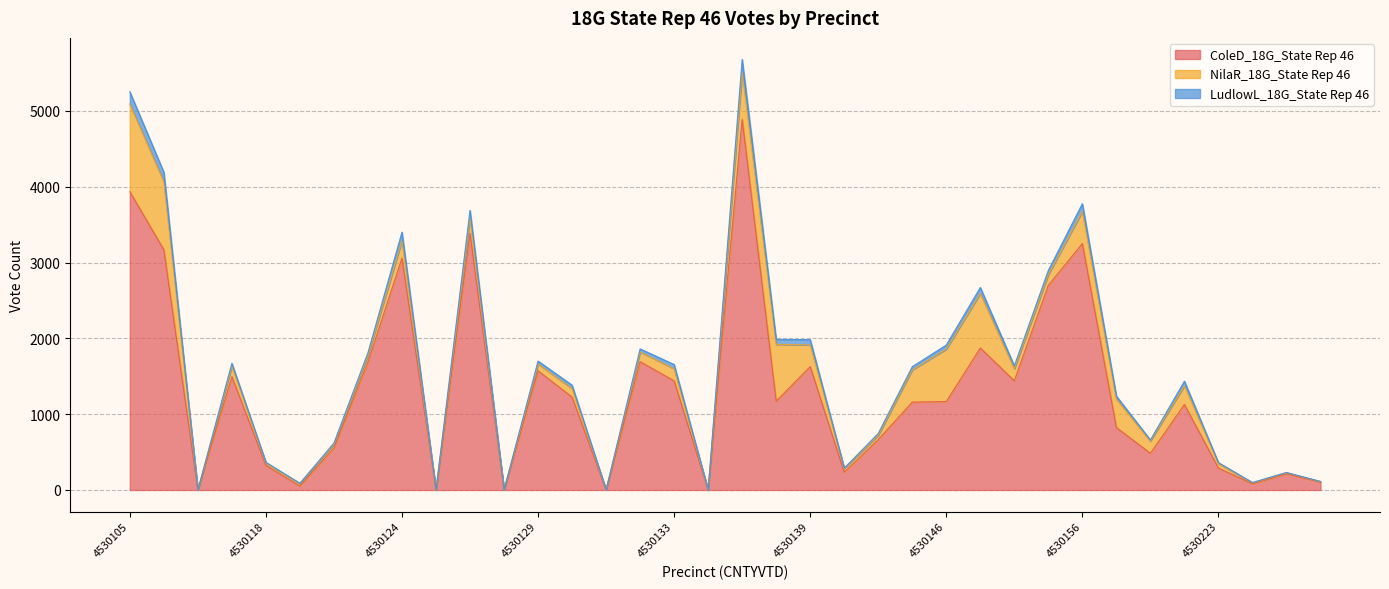

True or false: ColeD_18G_State Rep 46 and NilaR_18G_State Rep 46 intersect in this chart.

False